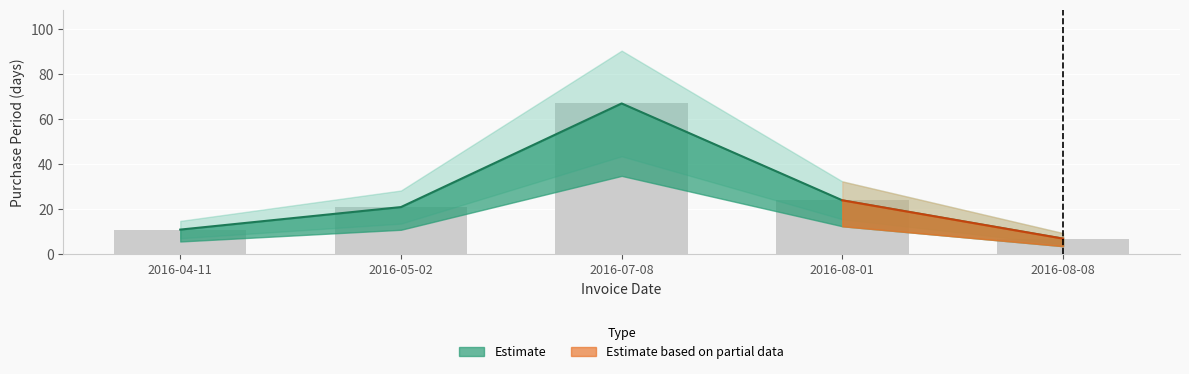

List the labels in order of value, largest first.

2016-07-08, 2016-08-01, 2016-05-02, 2016-04-11, 2016-08-08